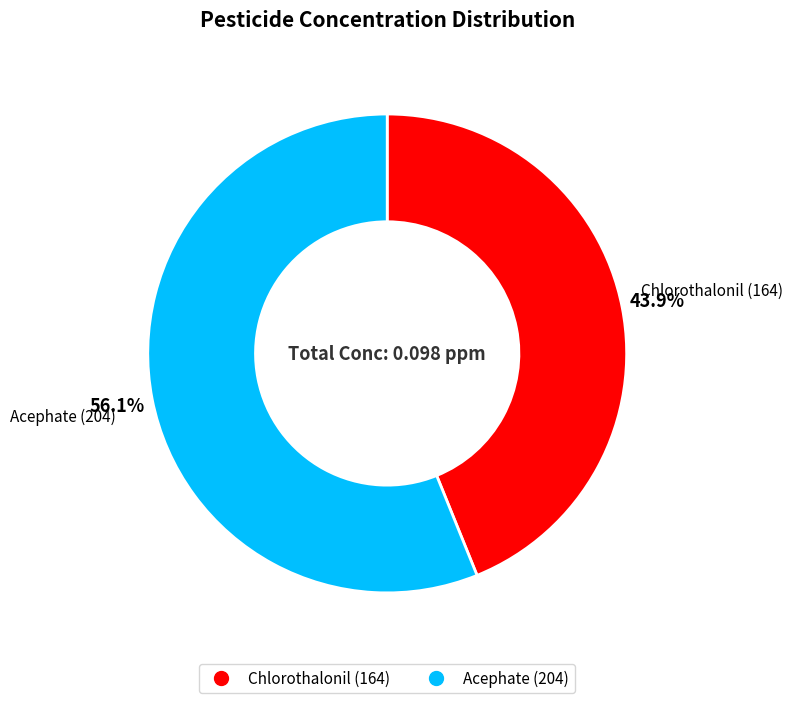

To the nearest percent, what is the difference between the Acephate (204) and Chlorothalonil (164) slice percentages?

12%